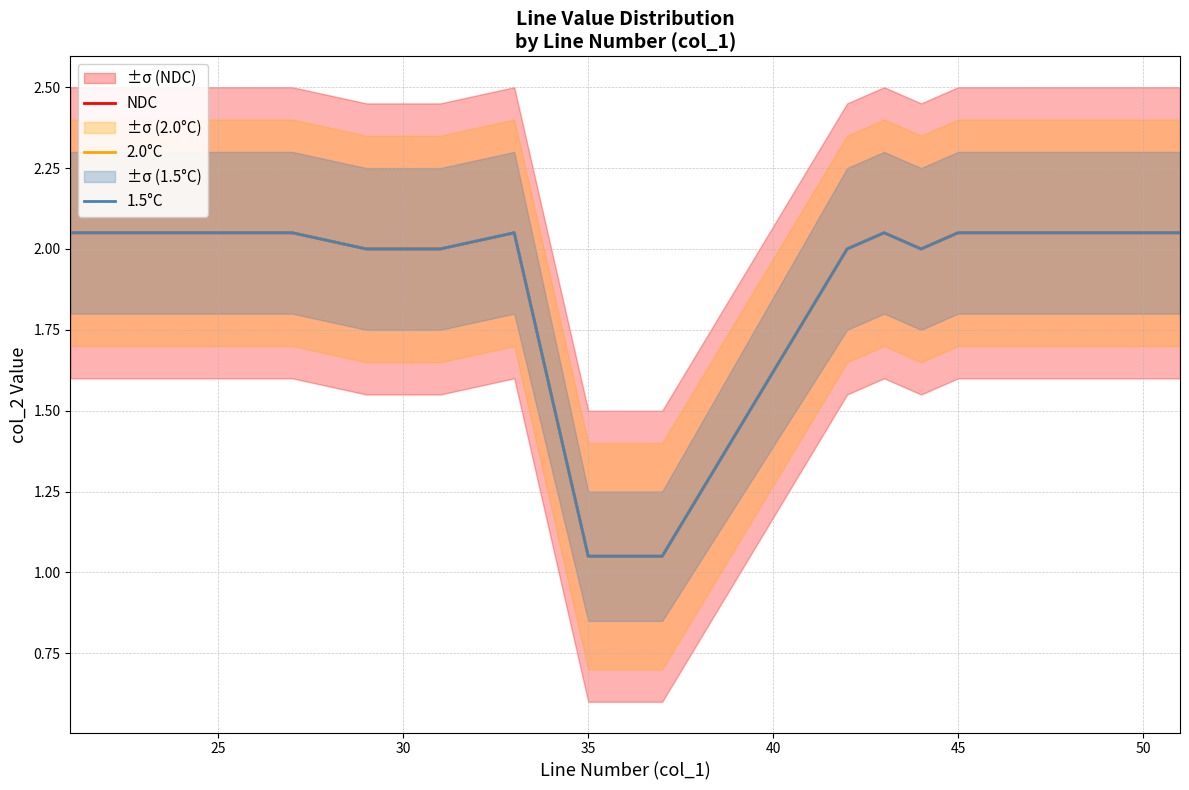

How many interior local valleys does the NDC series have?

1